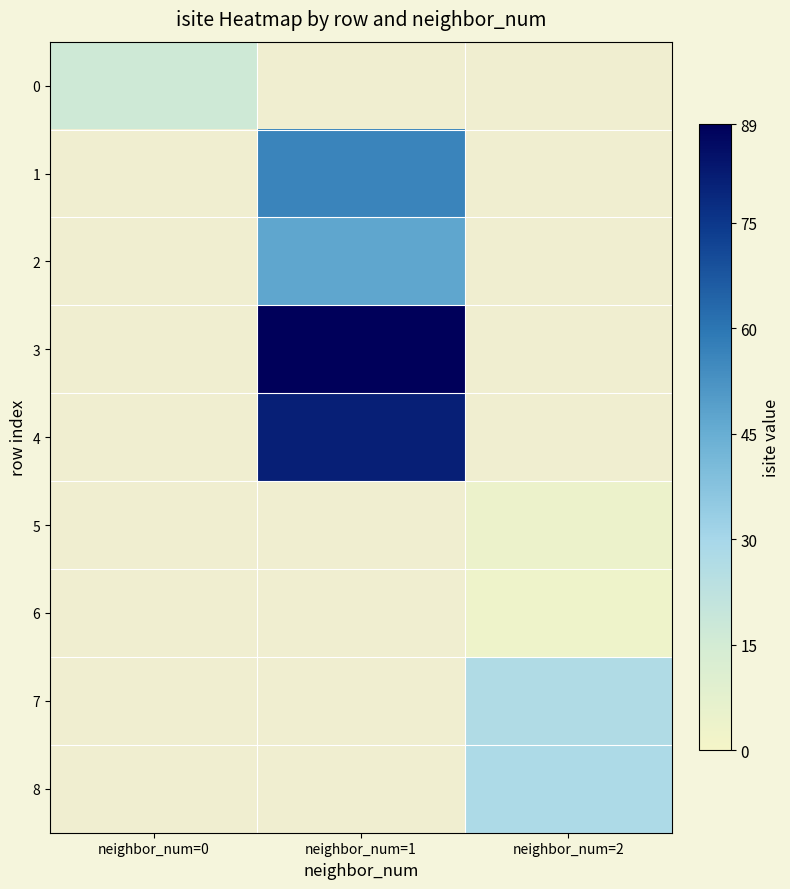

How many positive values does the 5 series have?

1